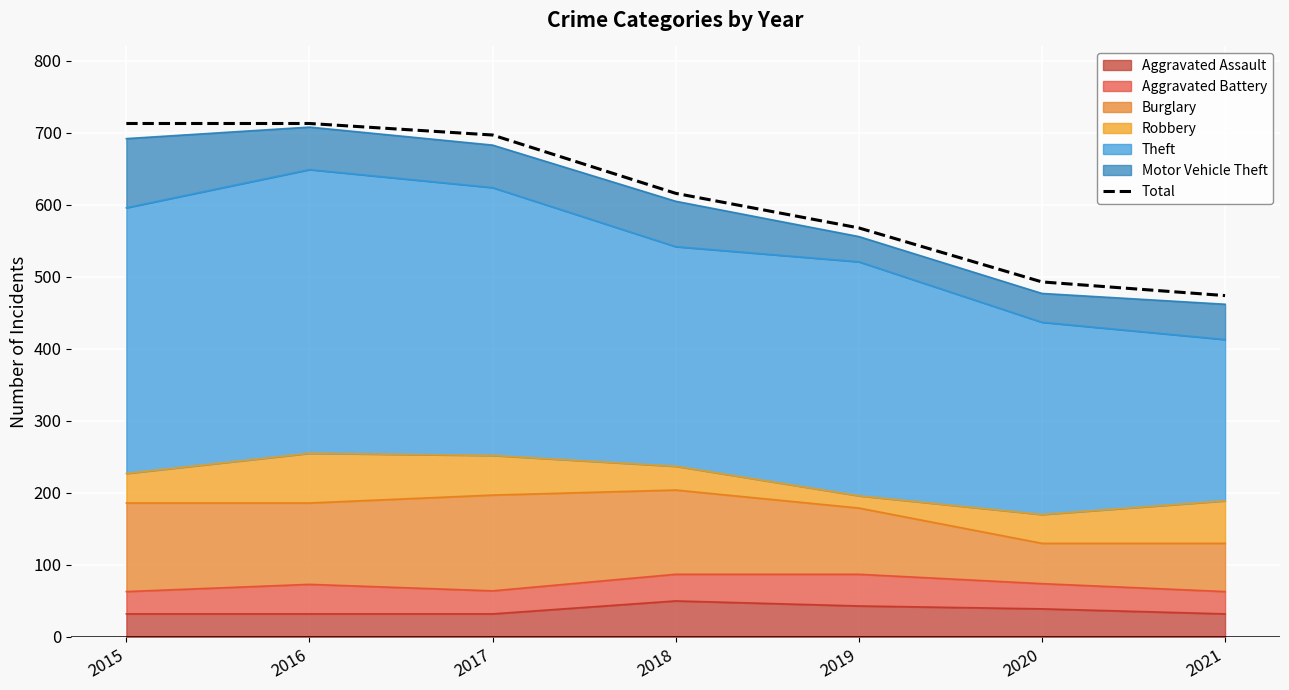

Read the value at 2015, to the nearest 50.

700